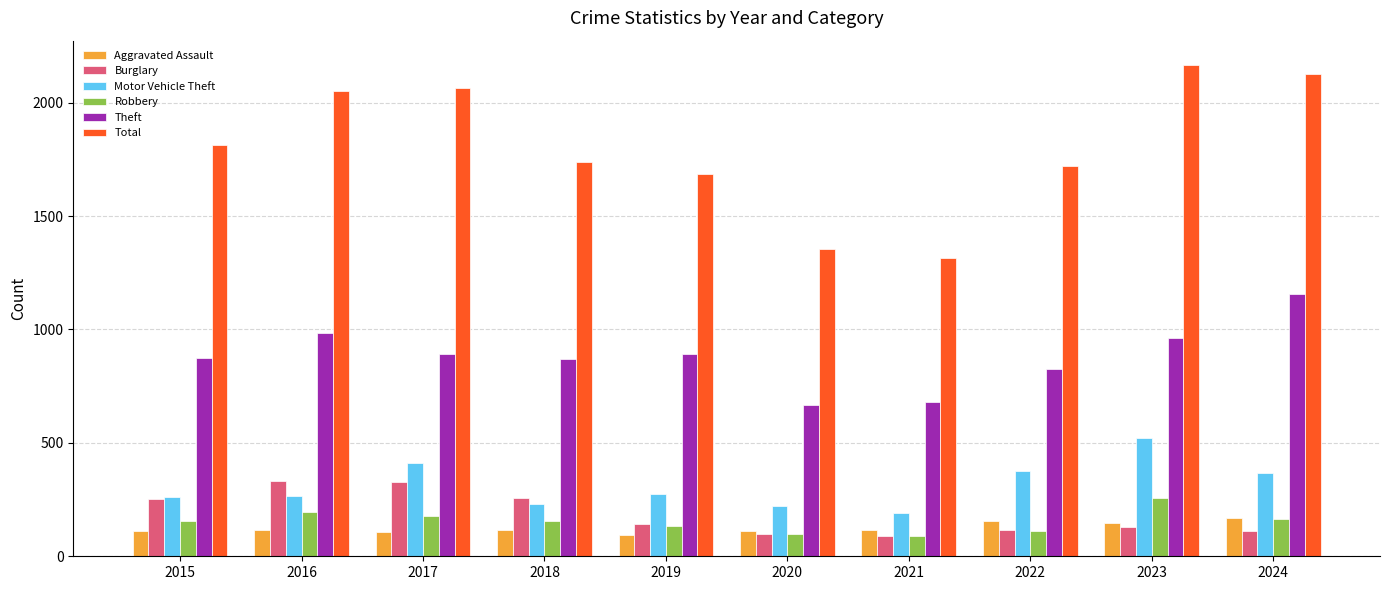

What is the sum of all Theft values?

8797